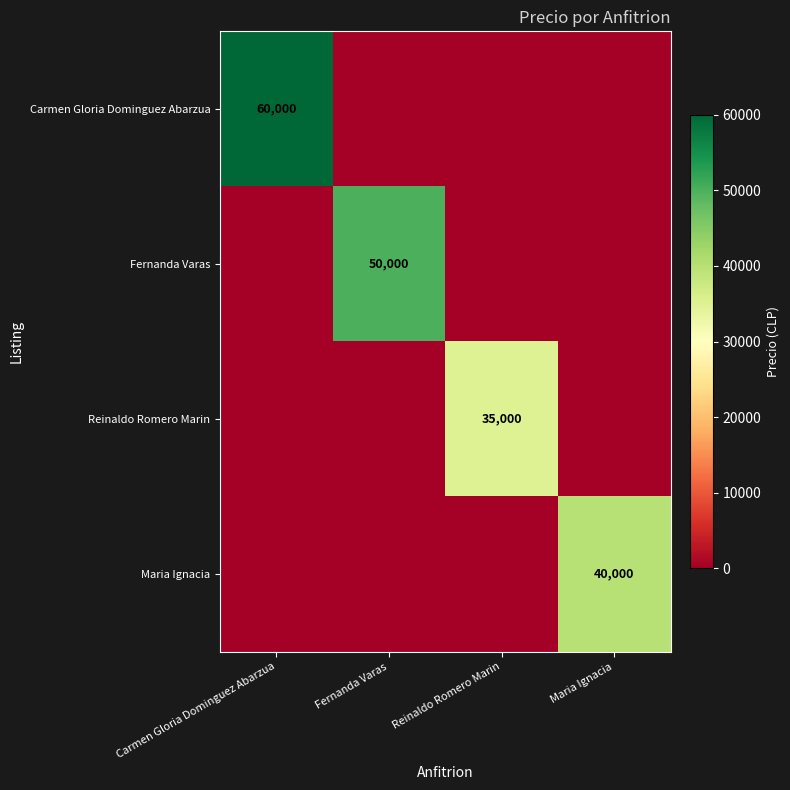

Between Maria Ignacia and Reinaldo Romero Marin, which is larger?

Maria Ignacia